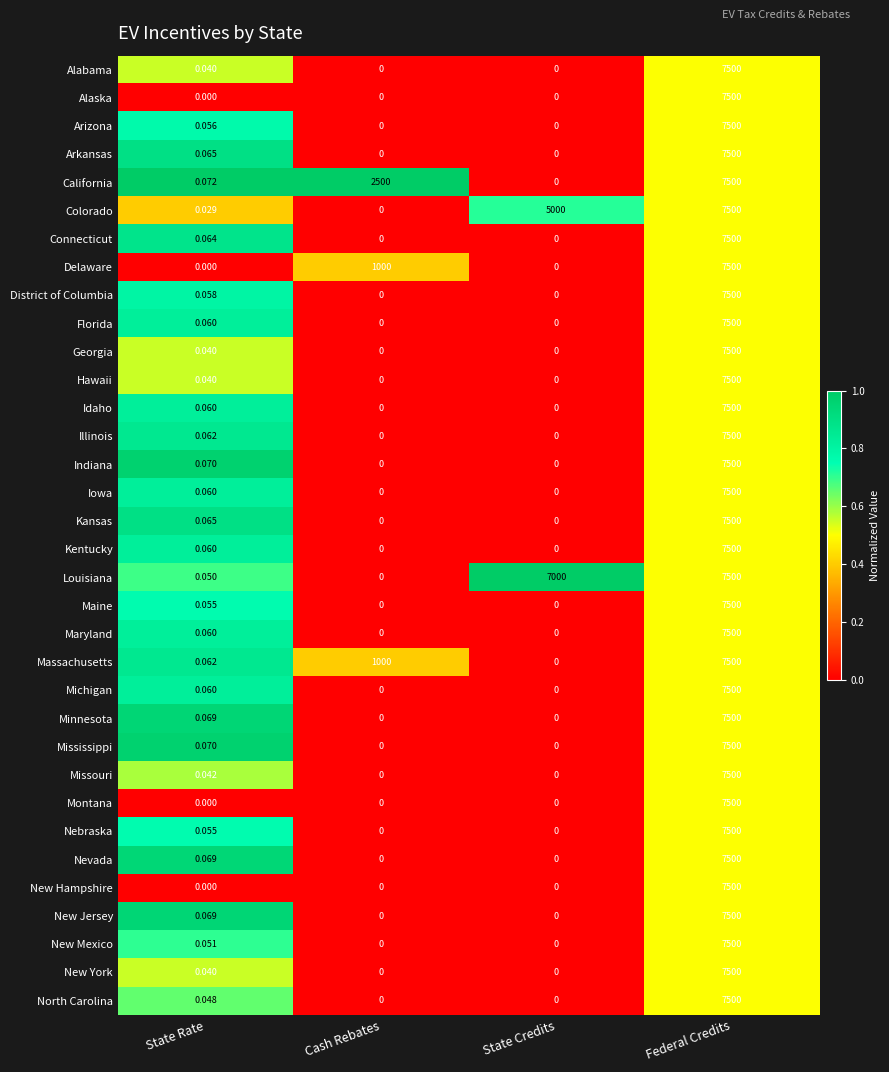

List the labels in order of Louisiana value, smallest first.

Cash Rebates, State Rate, State Credits, Federal Credits